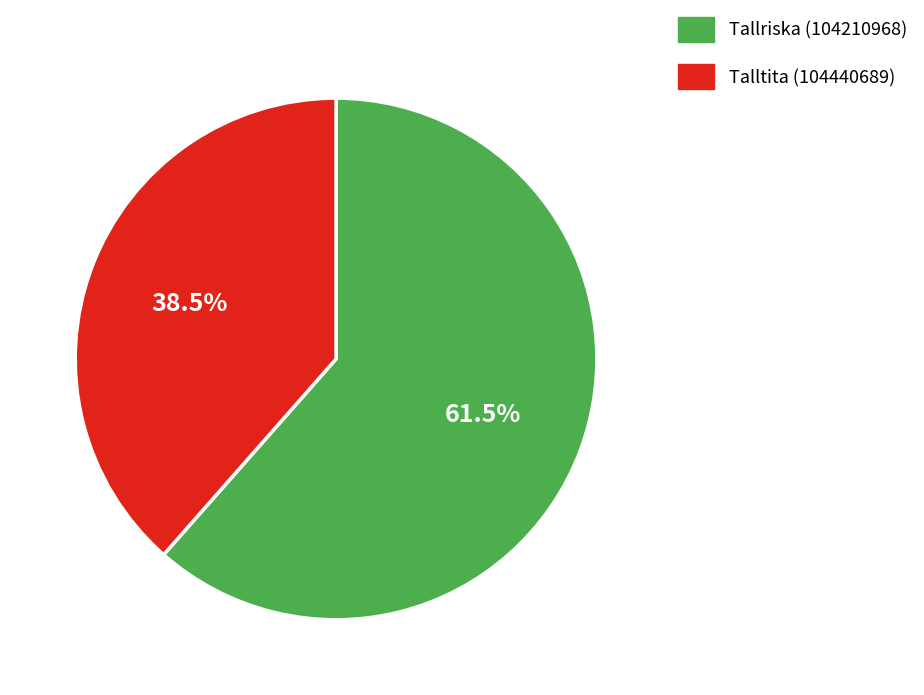

To the nearest percent, what is the combined percentage of Tallriska (104210968) and Talltita (104440689)?

100%